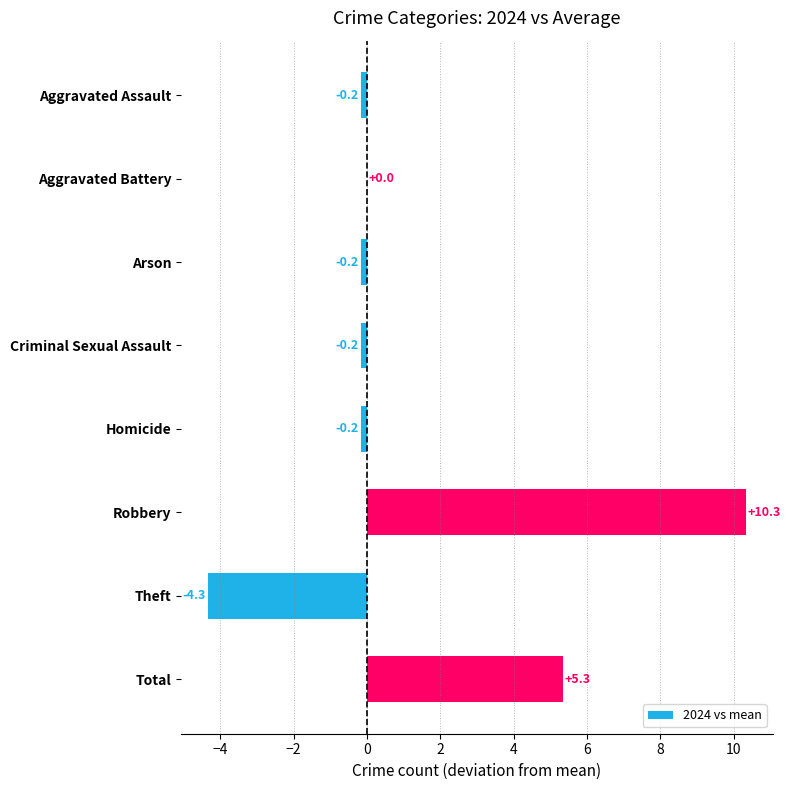

True or false: the data shows 6.1 at Aggravated Battery.

False